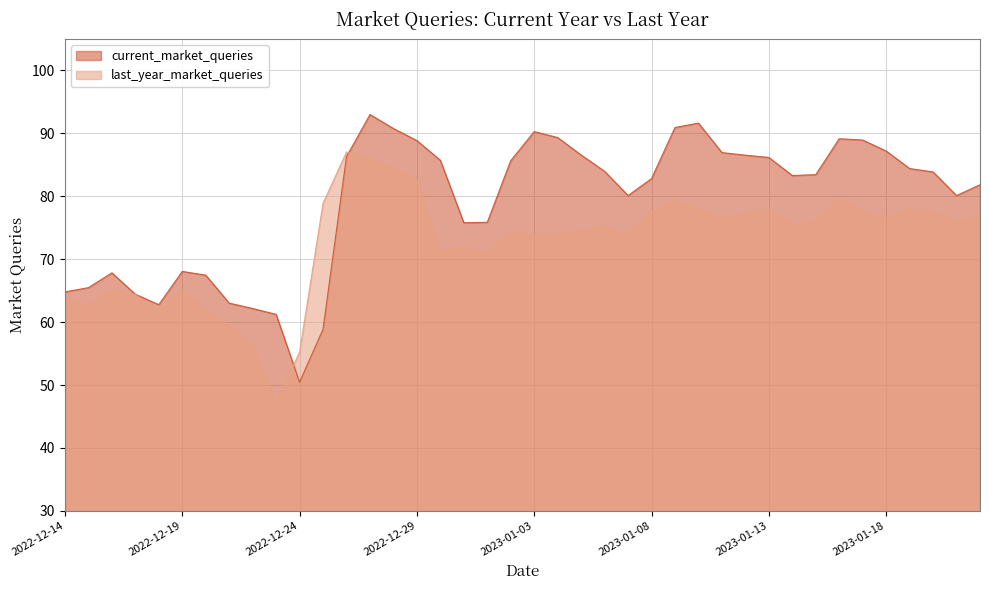

What is the label of the 20th point from the right?

2023-01-03